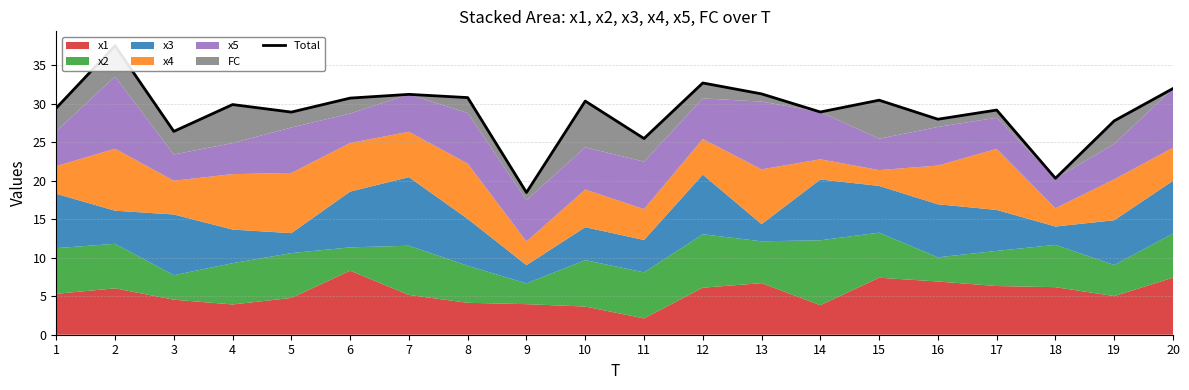

What is the maximum value shown in the chart?

37.5